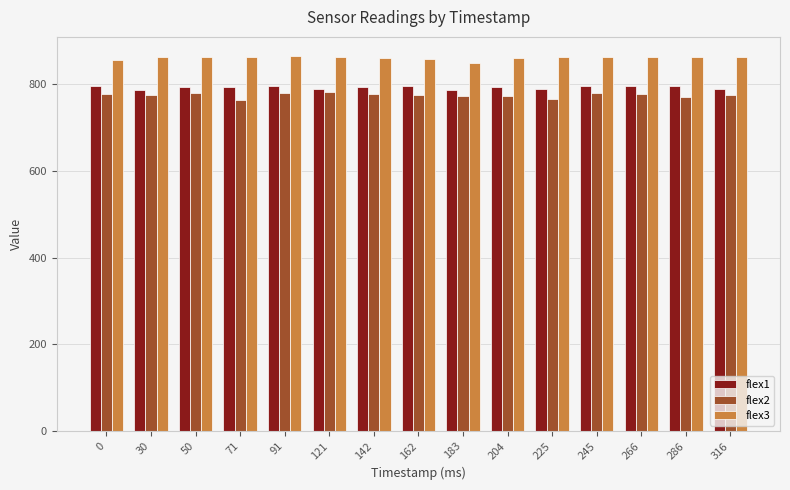

Is it true that flex3 equals 398 at 71?

False